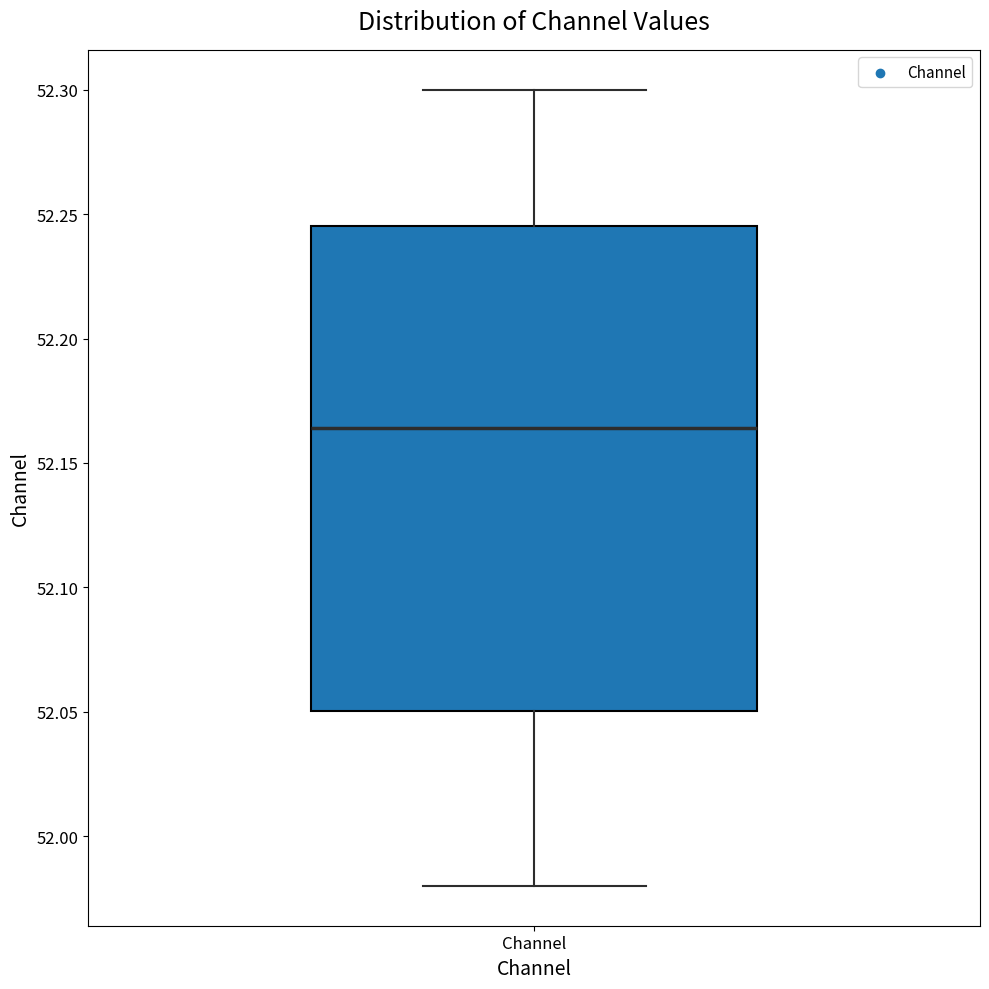

Read this box plot against the y-axis: the position of the median line, the range covered by the box, and the ends of both whiskers. The values are not printed on the chart, so give them approximately, as read against the axis.

median 52.165, box 52.050 to 52.245, whiskers 51.980 to 52.300